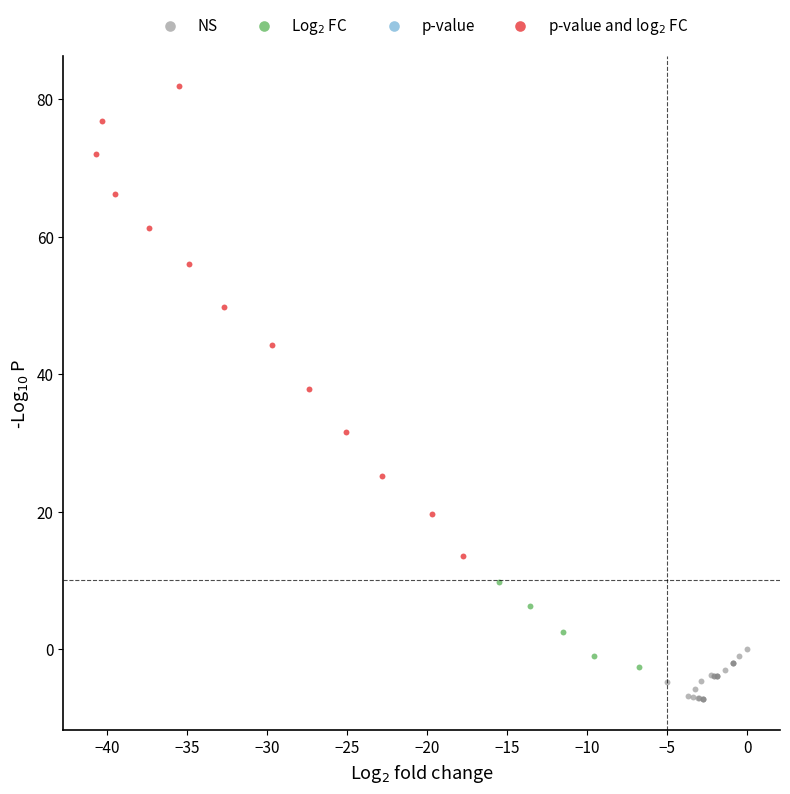

Which series contains the lowest Y value?

NS